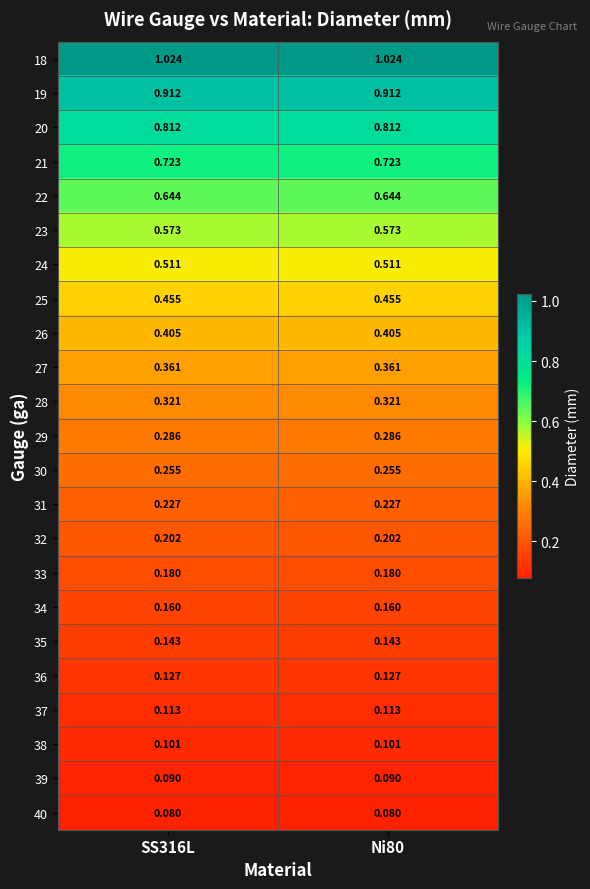

Which series has the largest total across all categories?

18